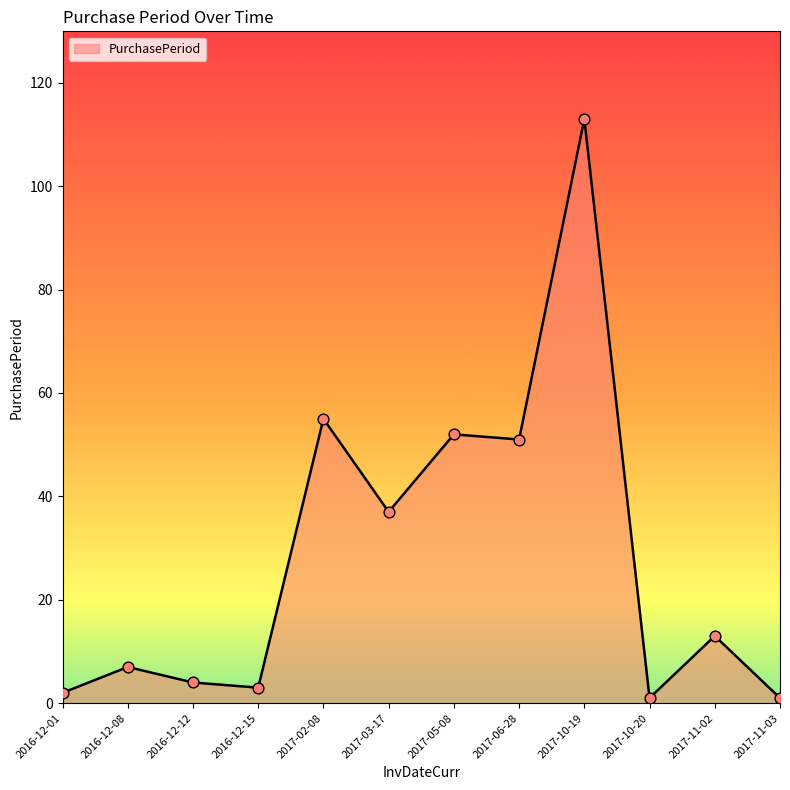

What is the ratio of the value at 2016-12-15 to the value at 2017-10-20?

3.0